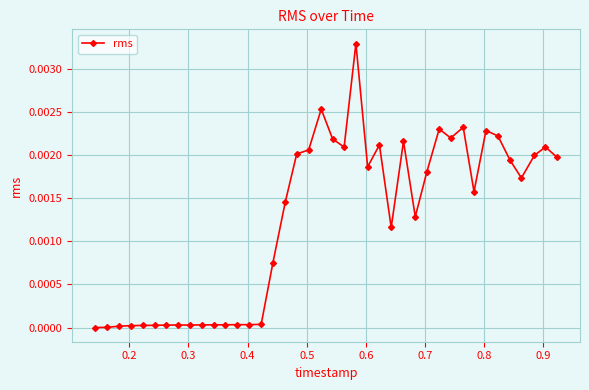

True or false: there are more than 2 points higher than both neighbors.

True